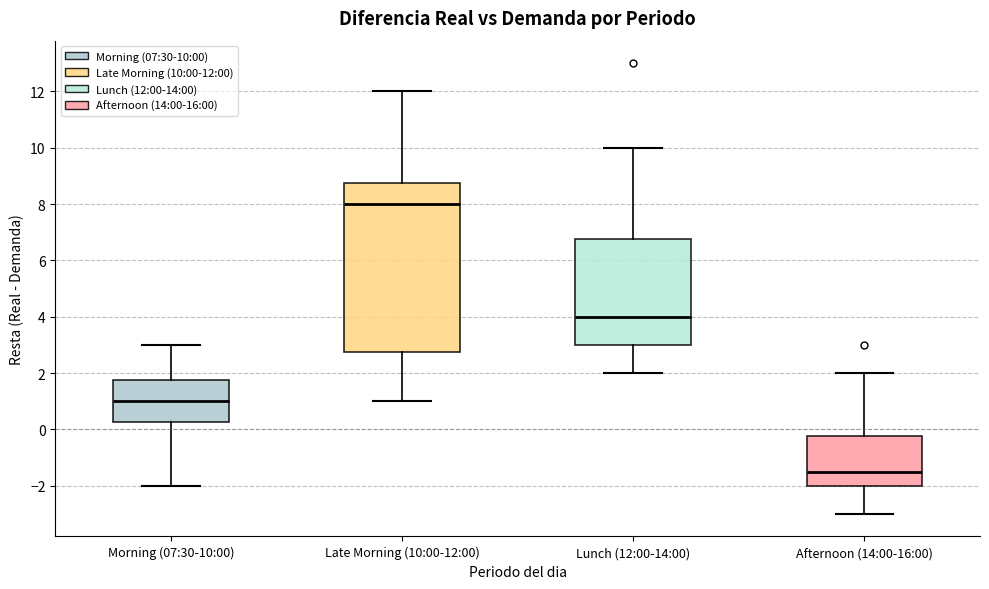

Which box's median line is the lowest?

Afternoon (14:00-16:00)